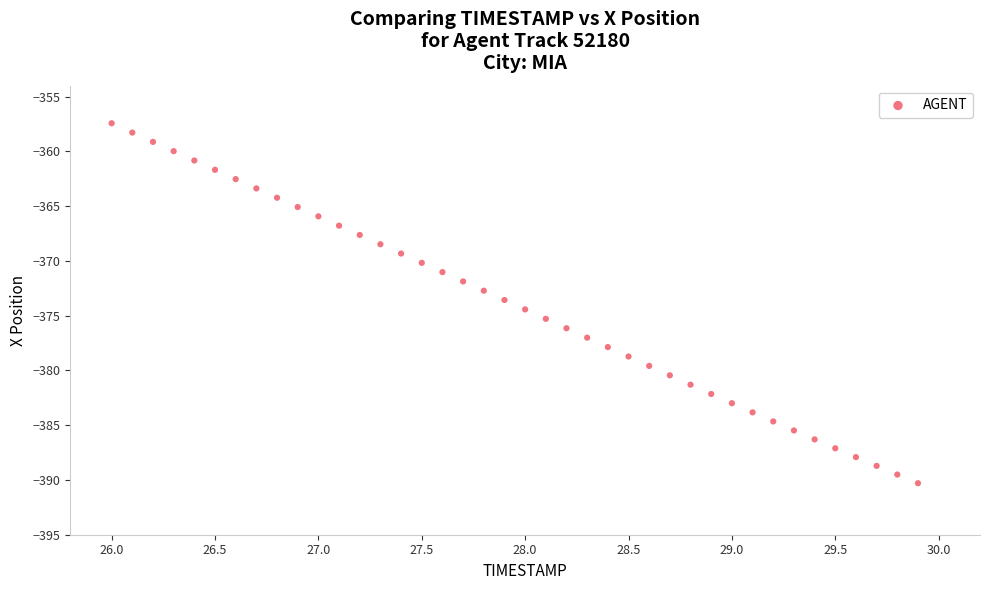

What is the range of X values (max minus min)?

3.9